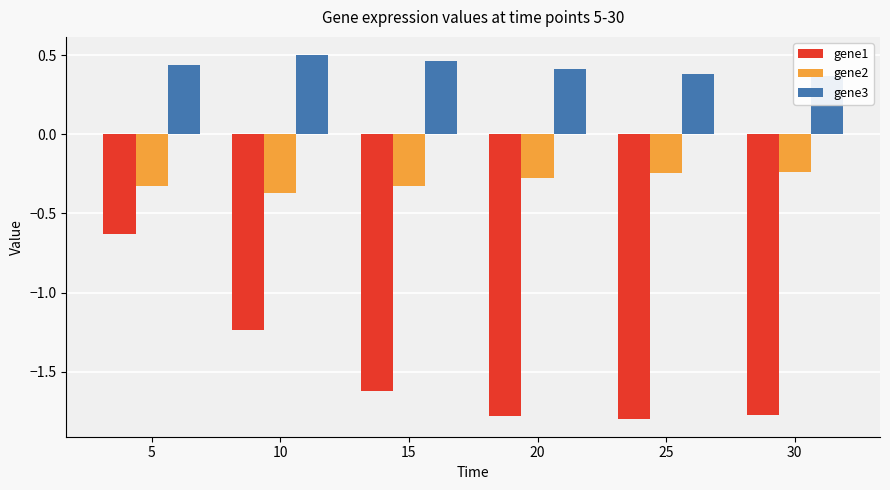

Rank the series at 5 from highest to lowest value.

gene3, gene2, gene1